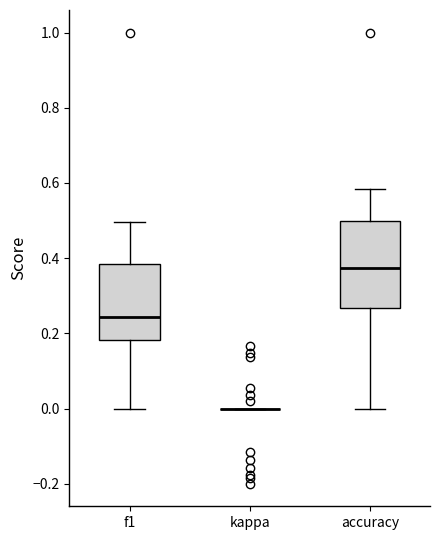

Where does the lower whisker of the box for f1 end on the y-axis? The values are not printed on the chart, so give them approximately, as read against the axis.

0.00